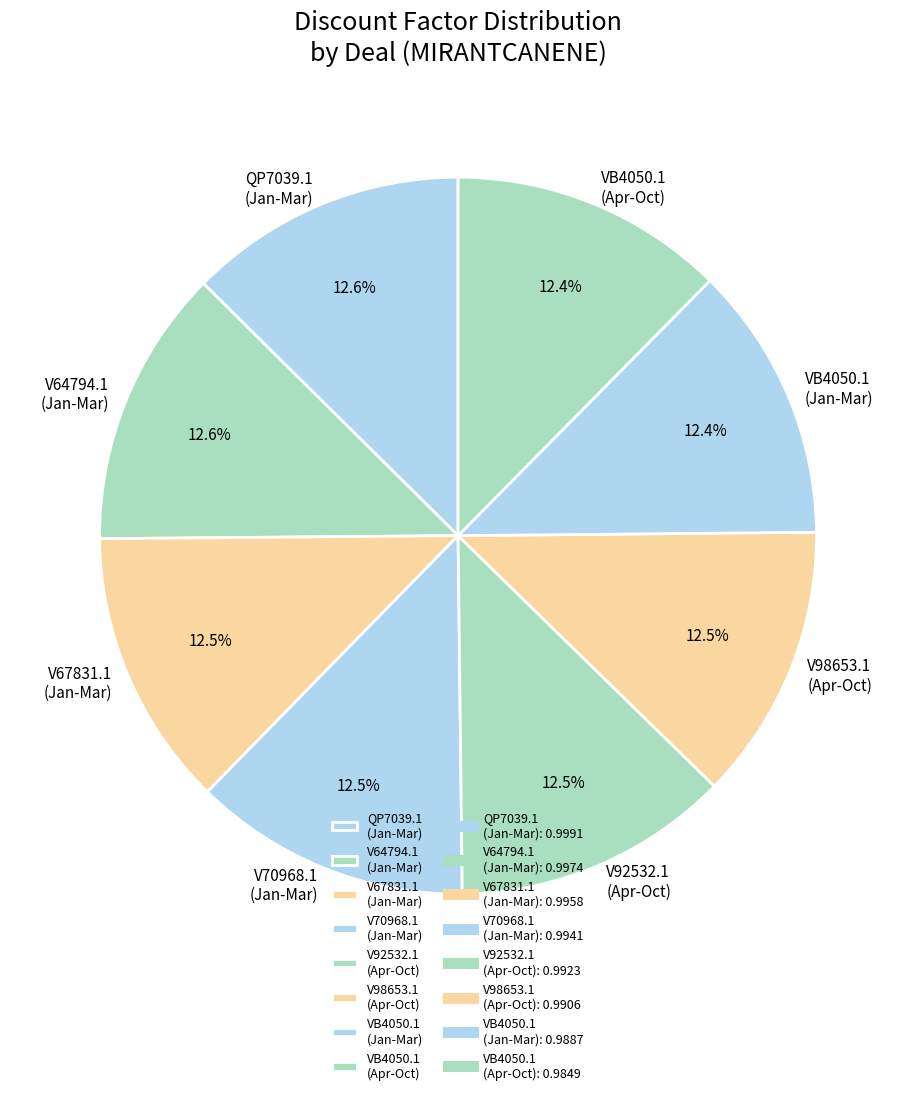

Does any single category account for the majority?

No